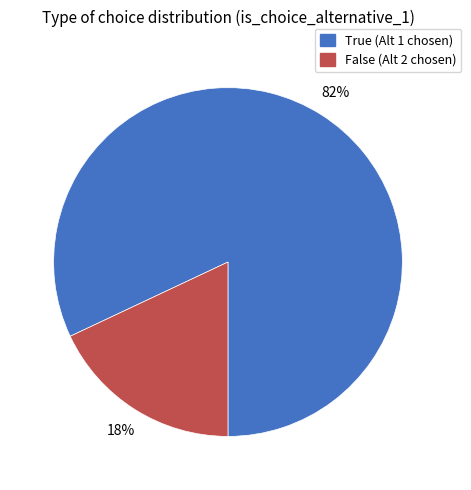

Is there a majority slice in this chart?

Yes